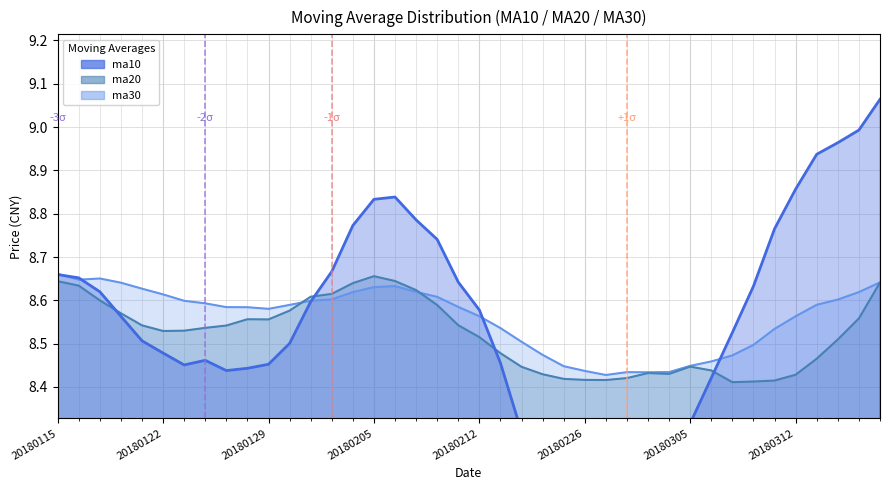

Is the value of ma20 at 20180123 greater than the value of ma10 at 20180228?

Yes